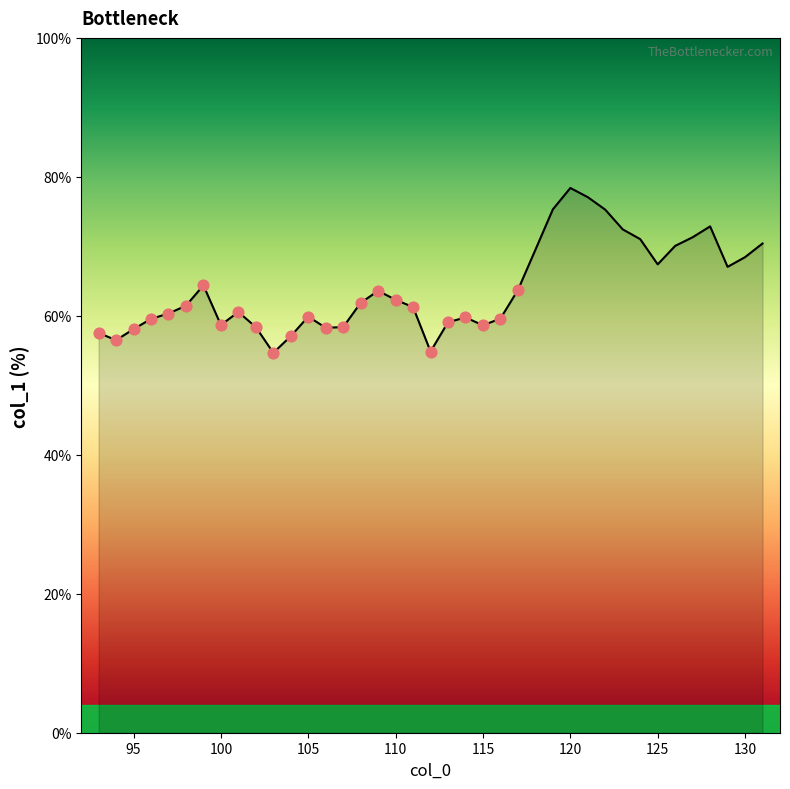

What is the difference between the maximum and minimum values?

23.7